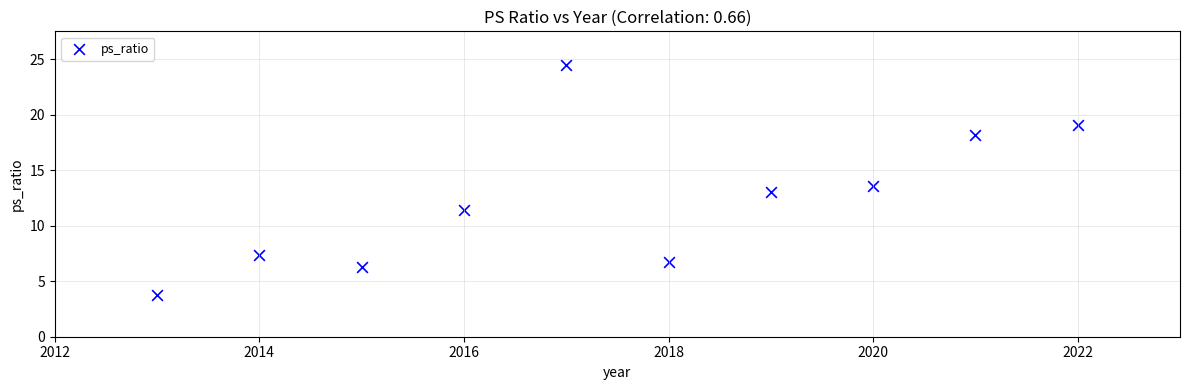

What Y value in the scatter plot is closest to 14?

13.6